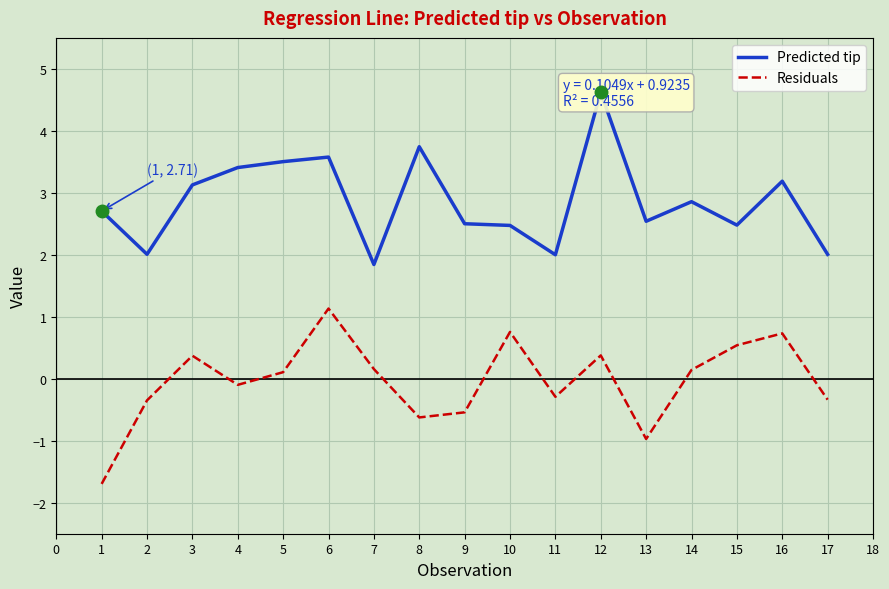

The Residuals series shows 0.5 at 15. True or false?

True